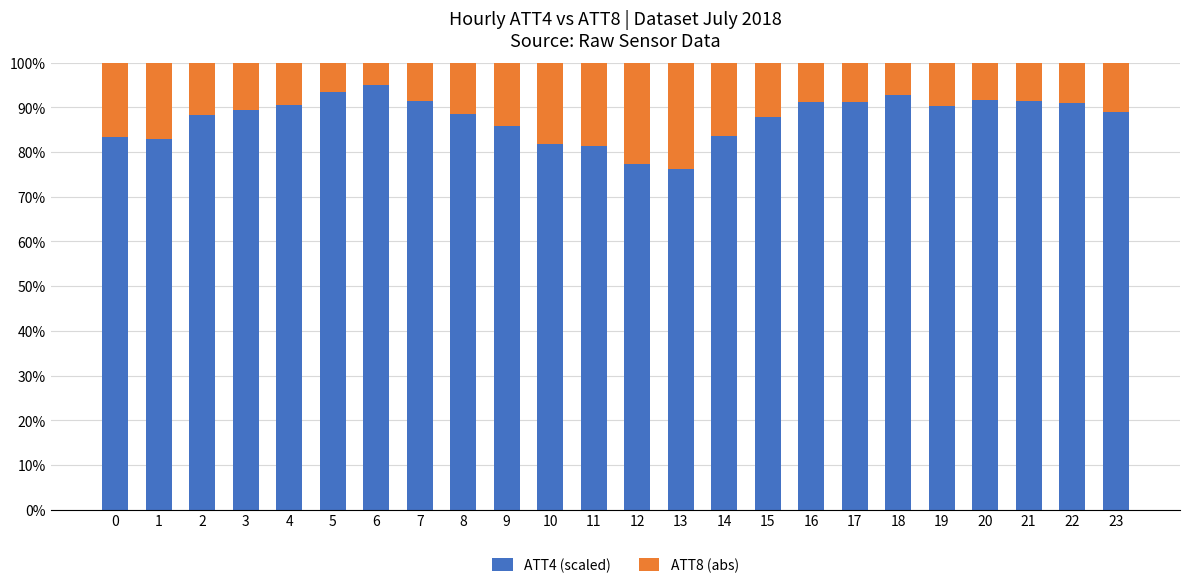

How many bars are there in total?

24